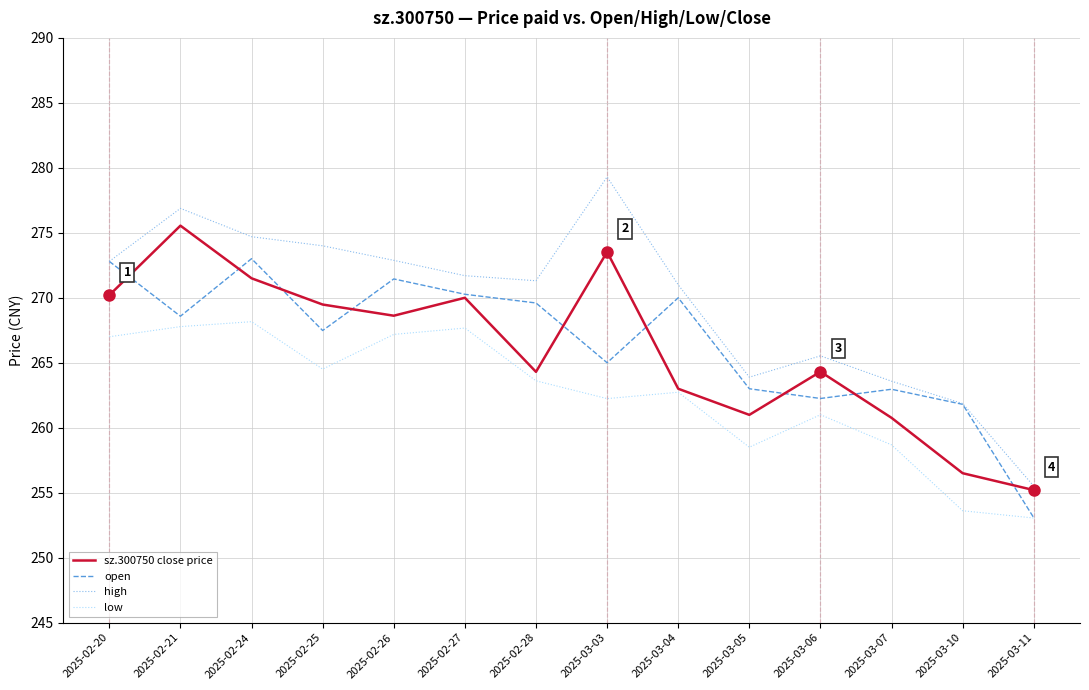

Which category has the lowest value in the high series?

2025-03-11